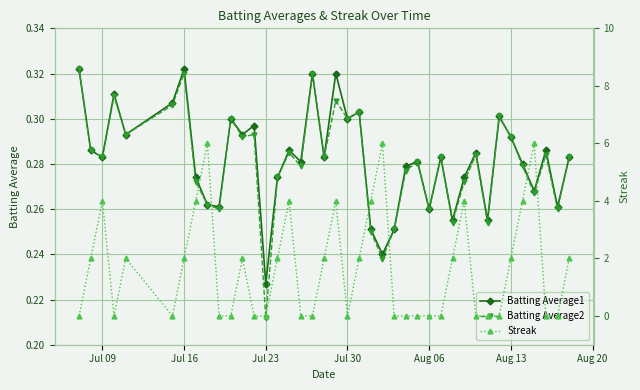

Count the Batting Average1 values in the range 0 to 1.

40